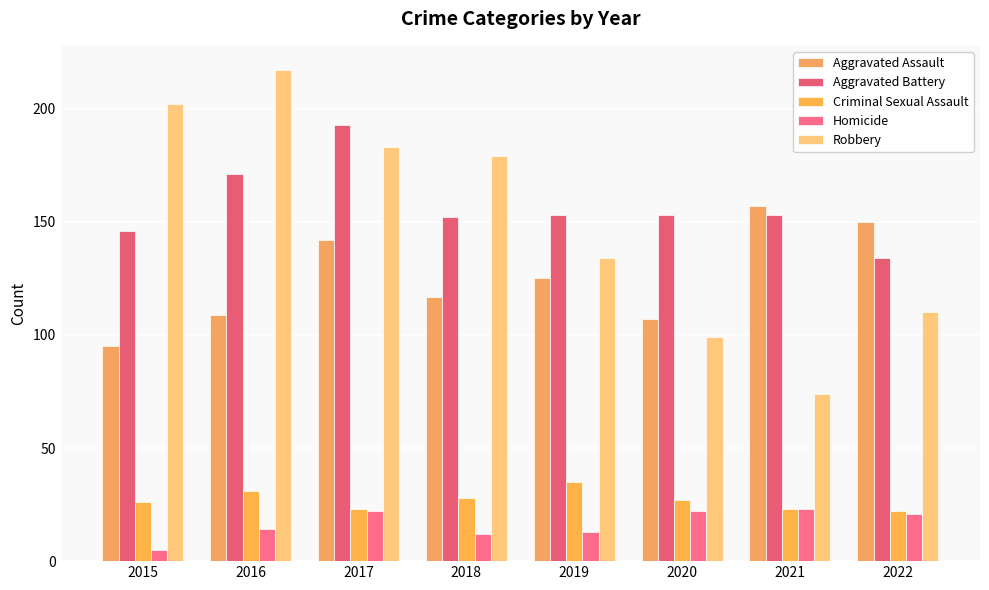

What is the value of the Criminal Sexual Assault bar at the 1st from the left?

26